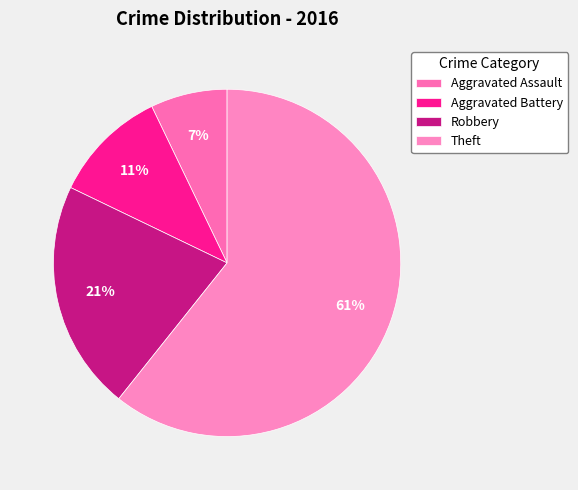

Which slice represents more than half of the pie?

Theft